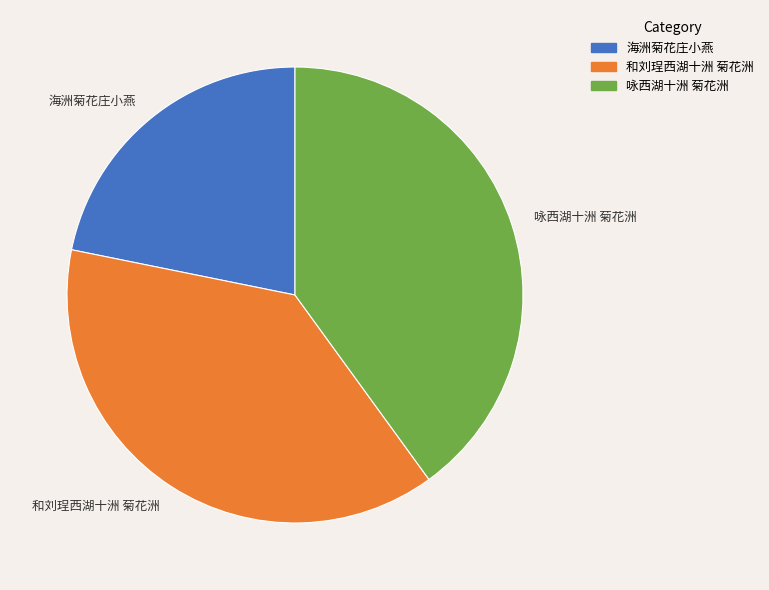

Count the number of slices in the pie.

3